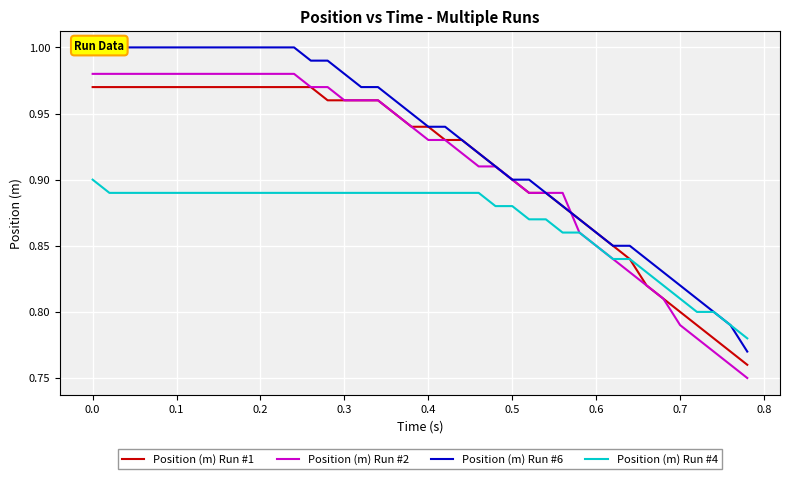

How many distinct data groups are displayed?

4